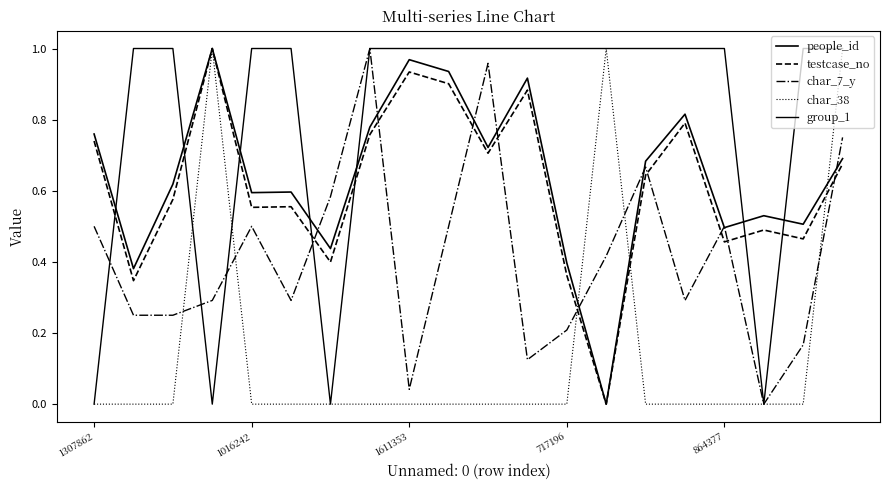

List the series in order of their peak value, highest first.

people_id, testcase_no, char_7_y, char_38, group_1